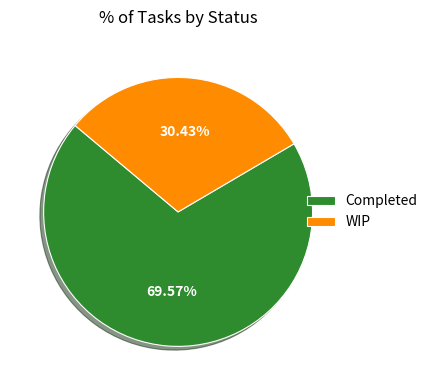

True or false: WIP accounts for 30% of the total.

True